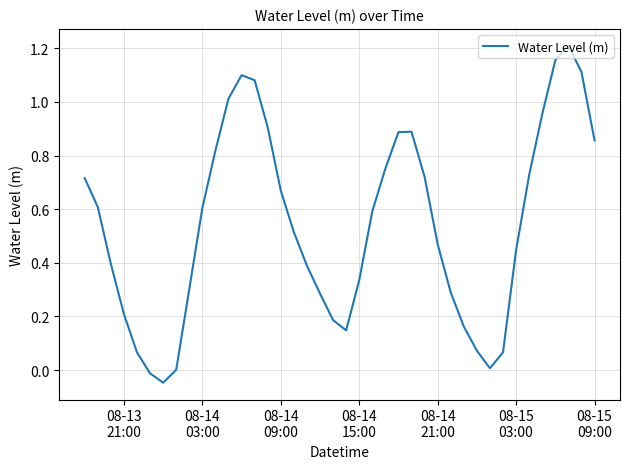

What is the average value?

0.5